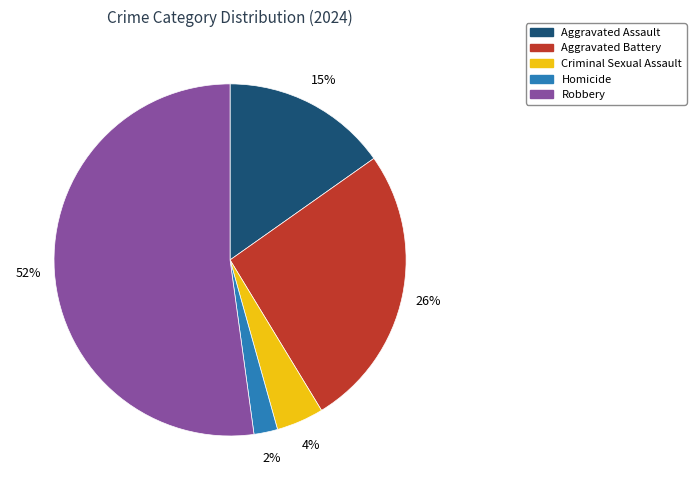

What is the majority slice?

Robbery